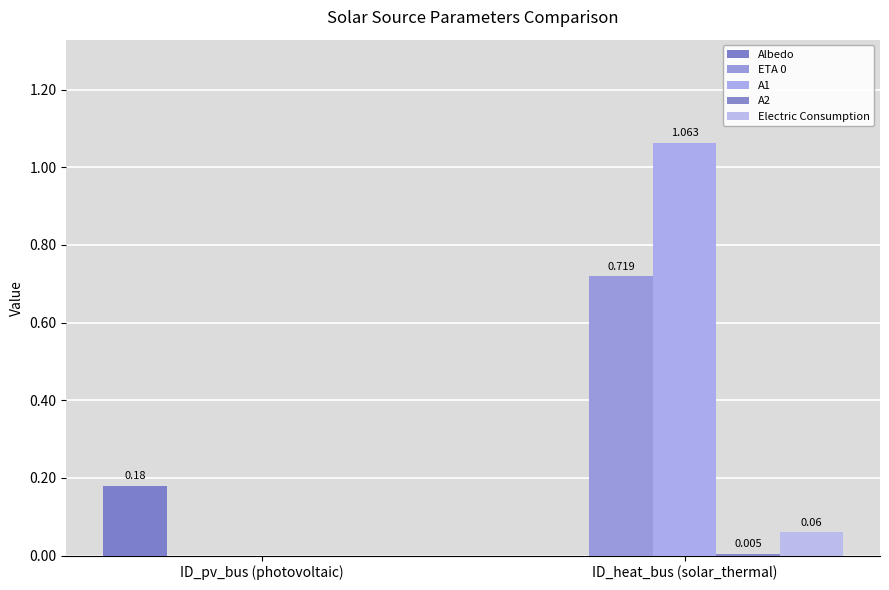

What is the sum of the ETA 0 values at ID_heat_bus (solar_thermal) and ID_pv_bus (photovoltaic)?

0.7